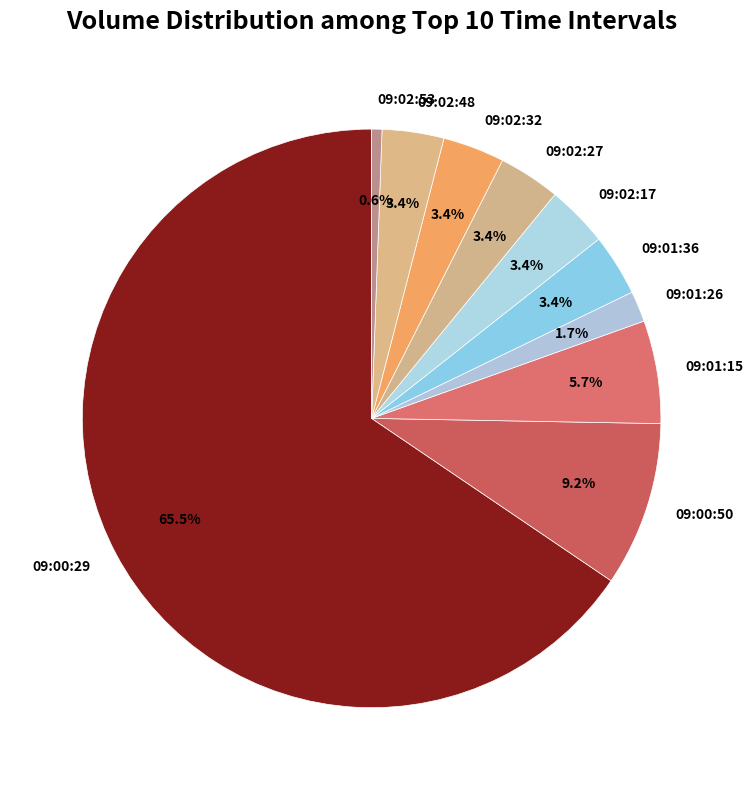

Count the number of slices in the pie.

10